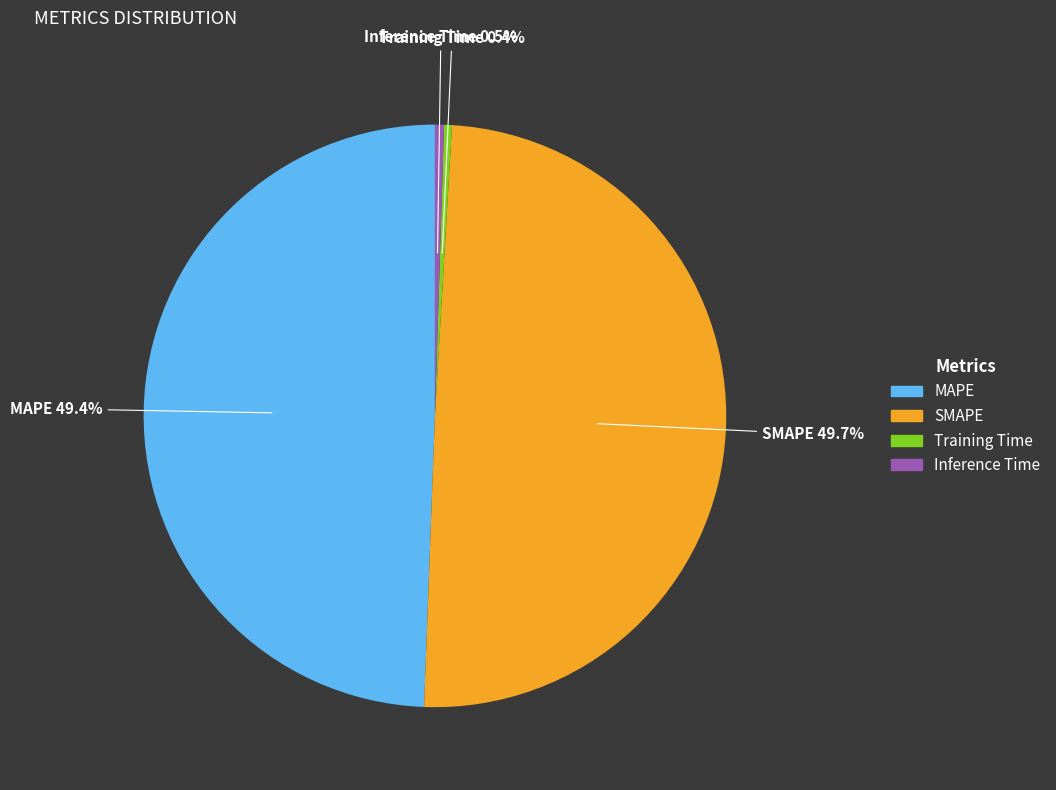

To the nearest percent, what is the difference between the largest and smallest slice percentages?

49%